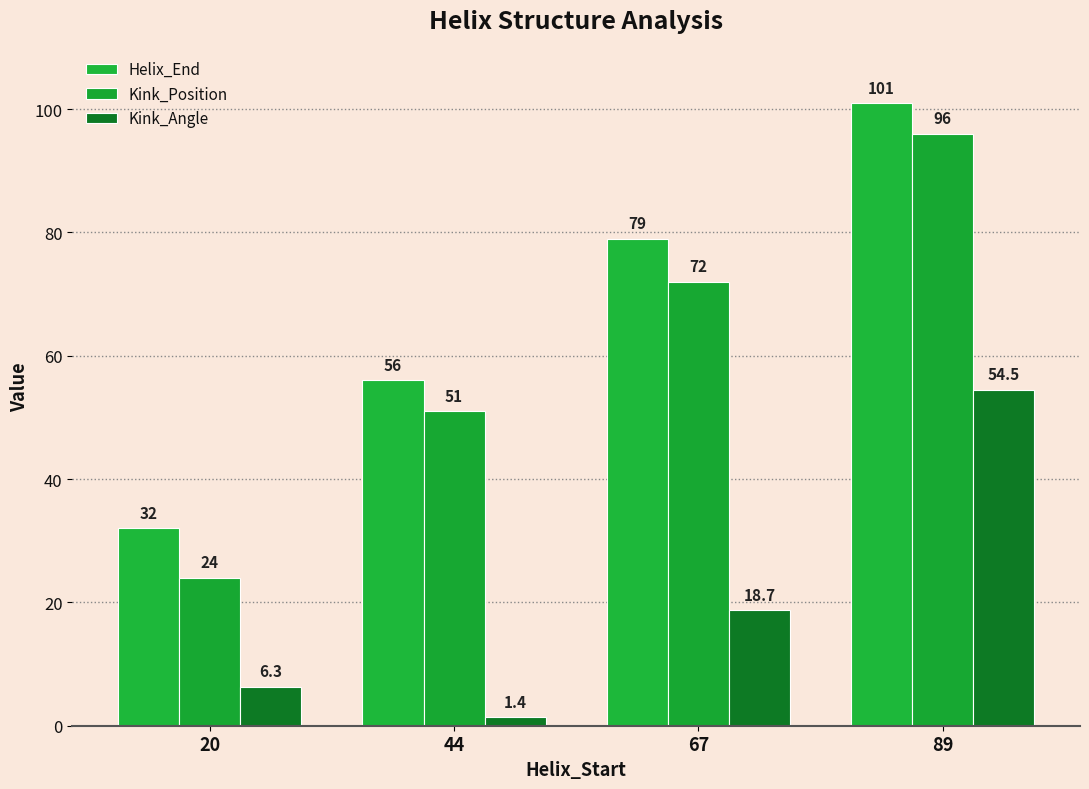

What is the value of the Helix_End bar at the 1st from the left?

32.0